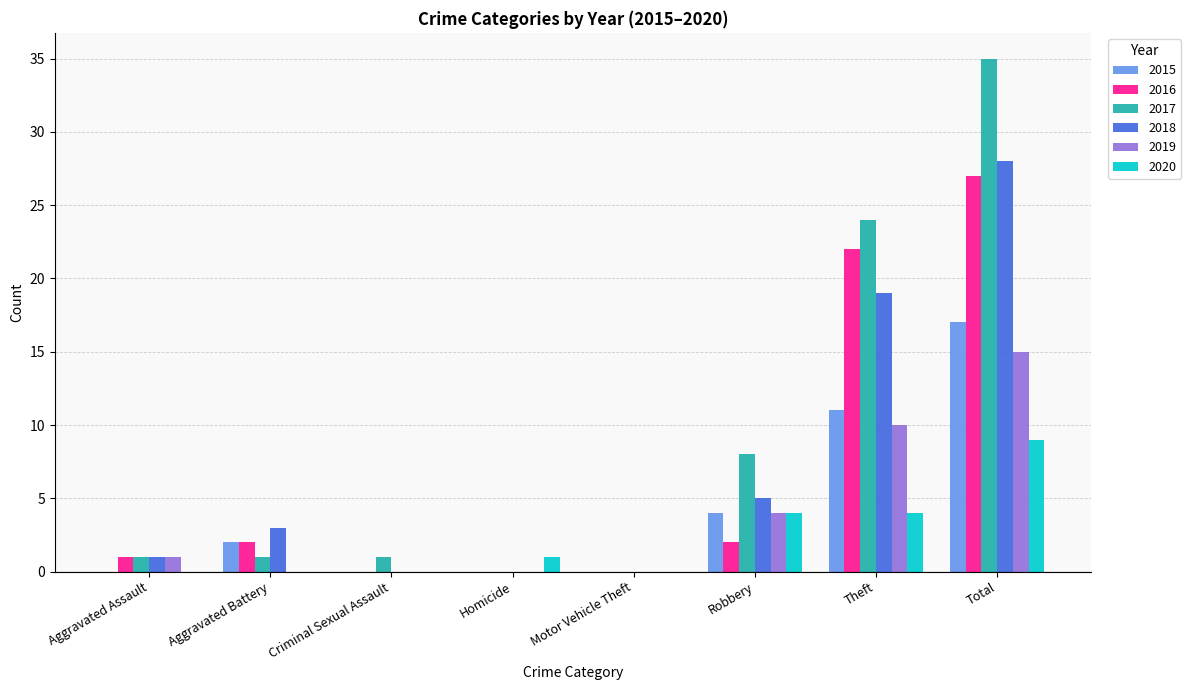

At which label is 2018 closest to 14?

Theft